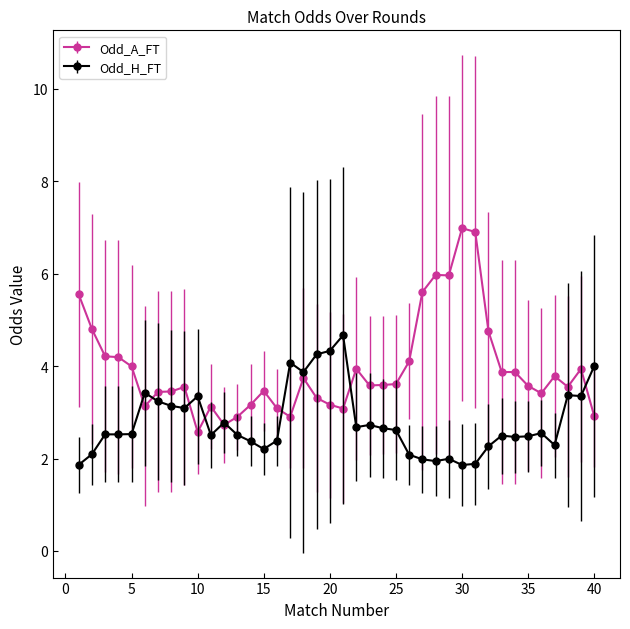

What is the difference between the maximum and minimum values in the Odd_H_FT series?

2.8